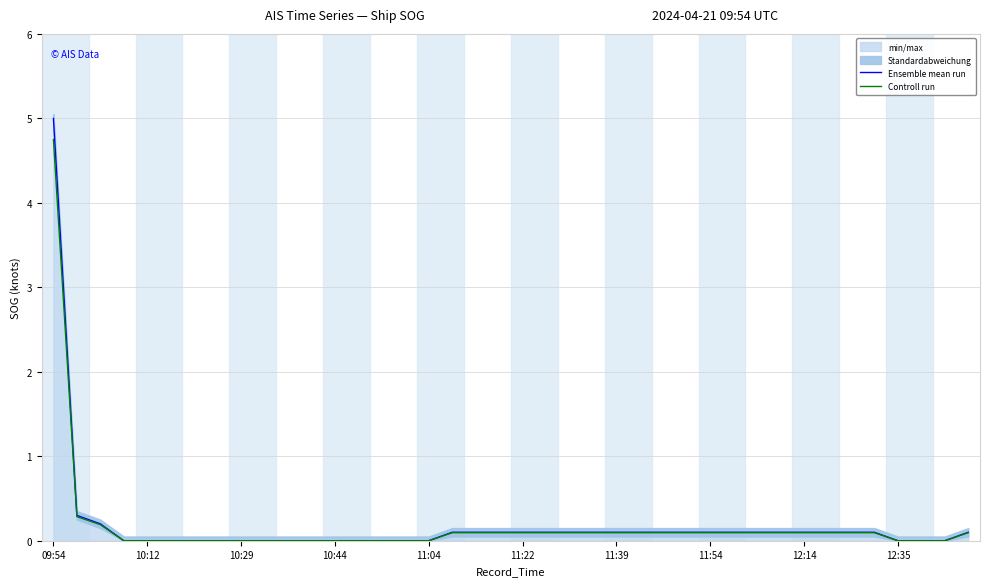

What is the maximum value for Ensemble mean run?

5.0